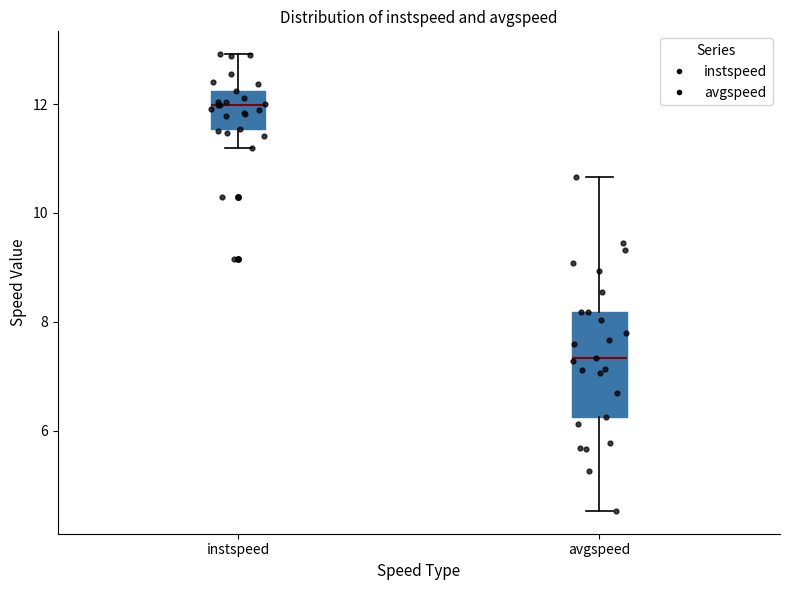

Reading left to right, read every box against the y-axis: the position of its median line, the range the box covers, and the ends of its whiskers. The values are not printed on the chart, so give them approximately, as read against the axis.

instspeed: median 12.0, box 11.6 to 12.2, whiskers 11.2 to 13.0
avgspeed: median 7.4, box 6.2 to 8.2, whiskers 4.6 to 10.6